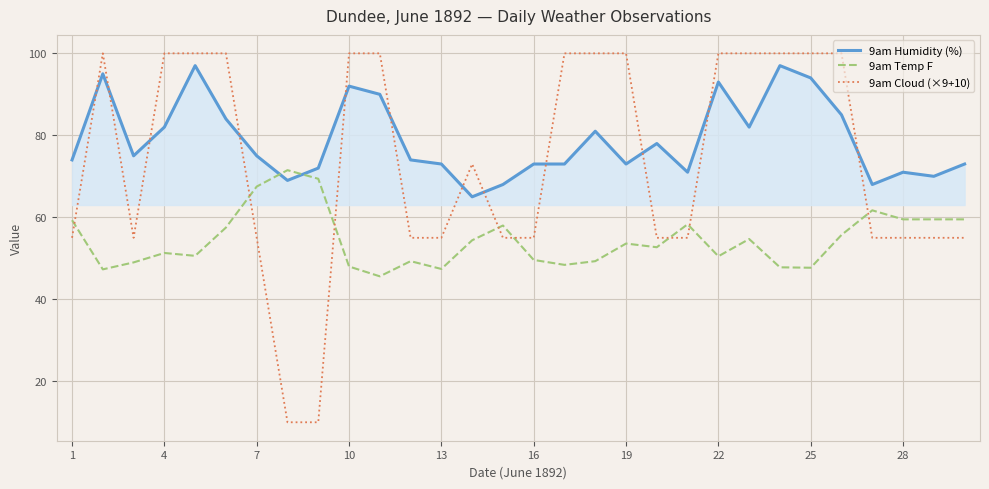

How many times do 9am Cloud (×9+10) and 9am Temp F cross each other?

8